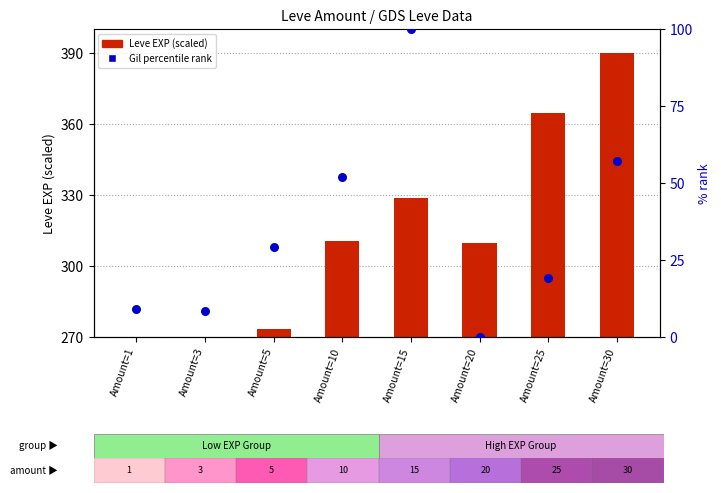

Which series contains the highest Y value?

Leve EXP (scaled)